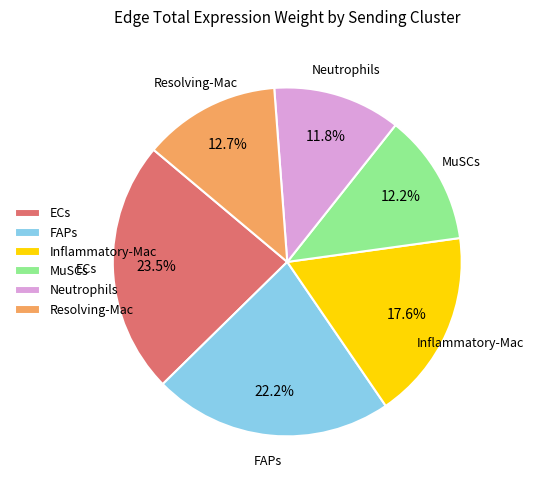

Which slice is the largest?

ECs